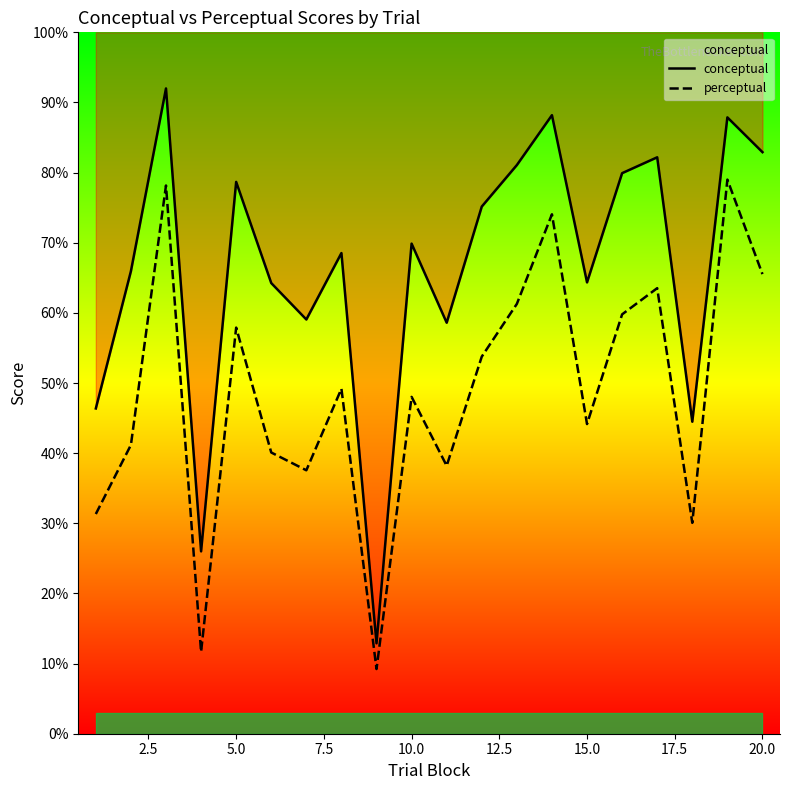

Count the number of categories in the chart.

20